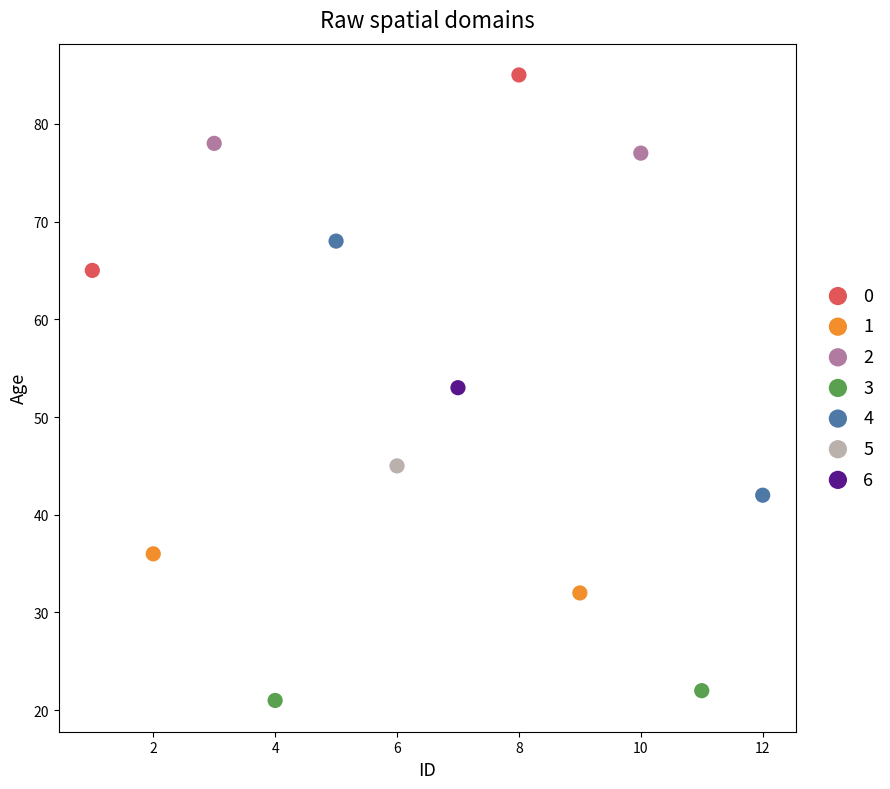

Which series reaches the maximum Y coordinate?

0